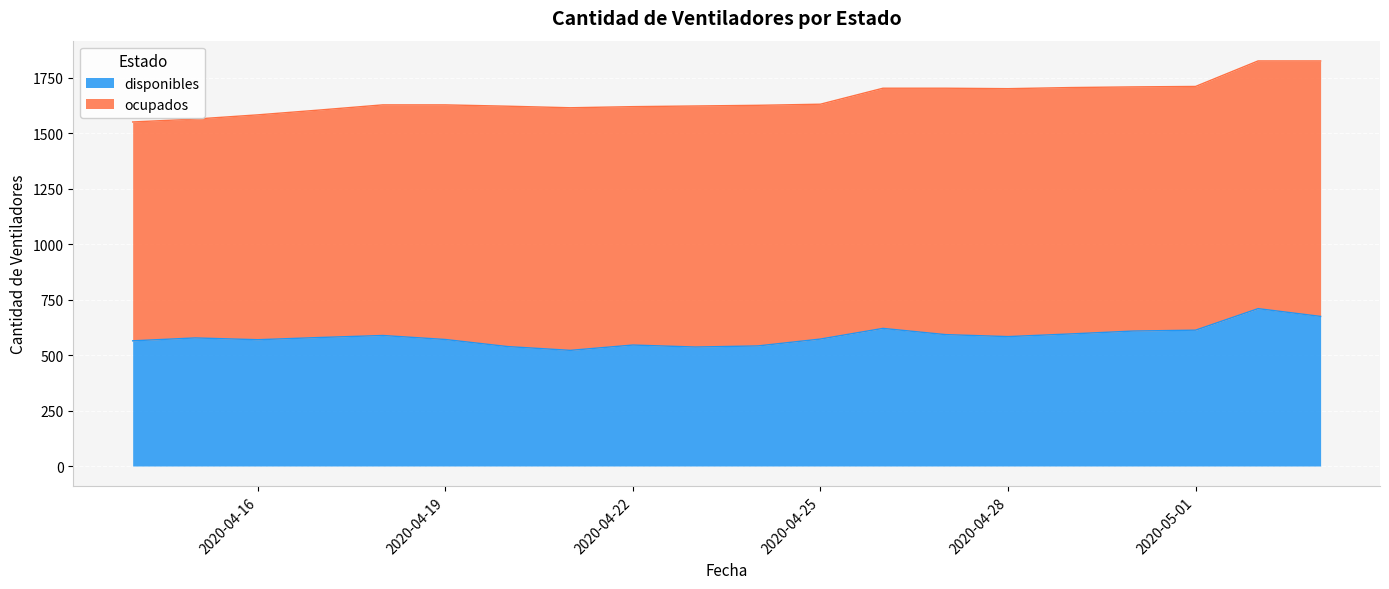

What is the change in value from 2020-04-29 to 2020-05-03?

+79